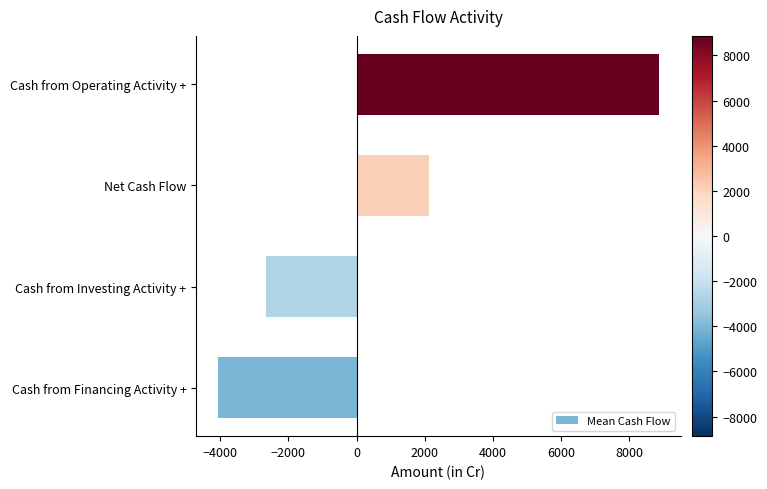

How many negative values are there?

2